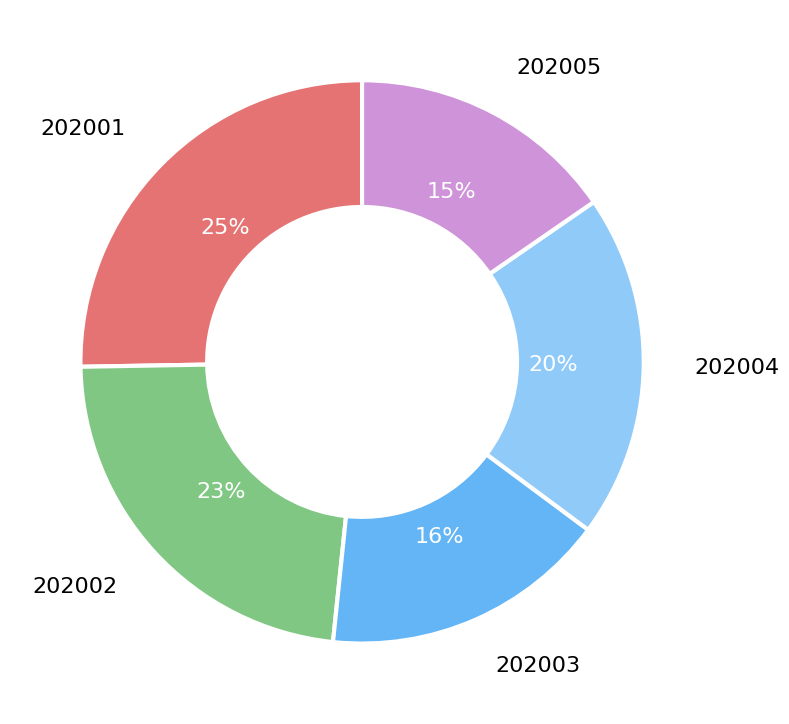

Which category has the smallest portion of the pie?

202005